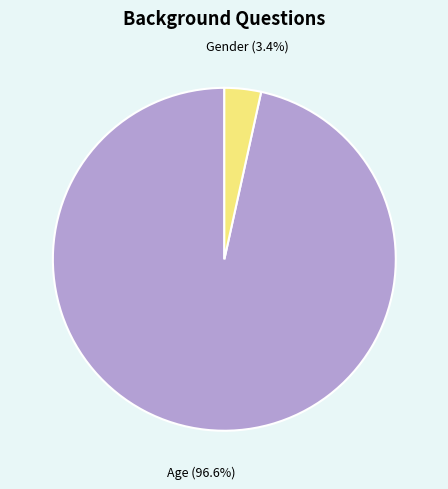

Does any single category account for the majority?

Yes